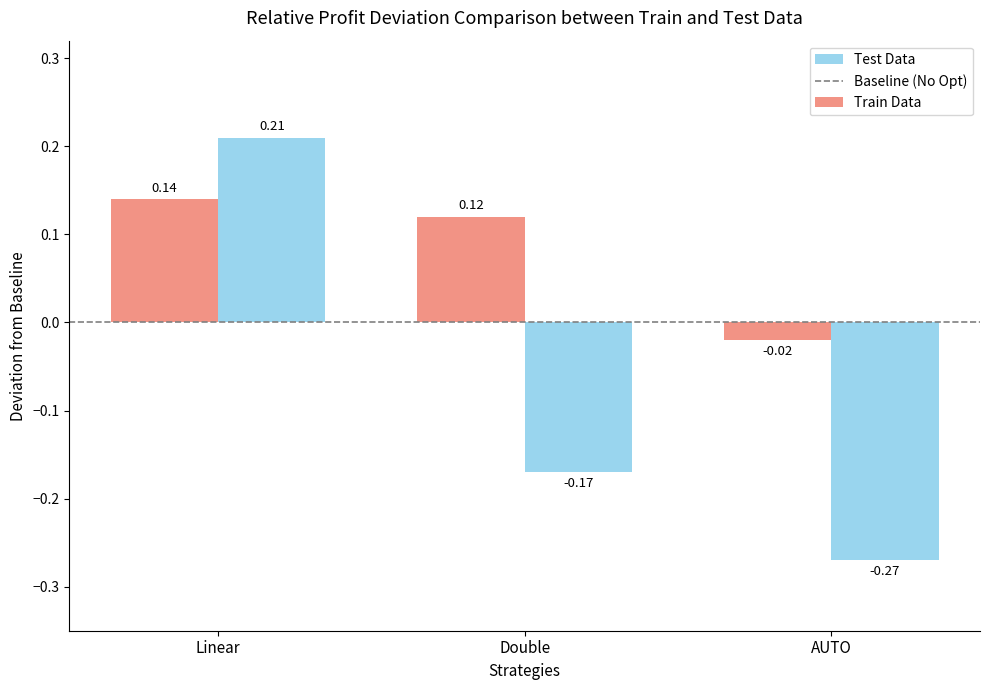

Between Linear and AUTO, which series saw the biggest shift?

Test Data